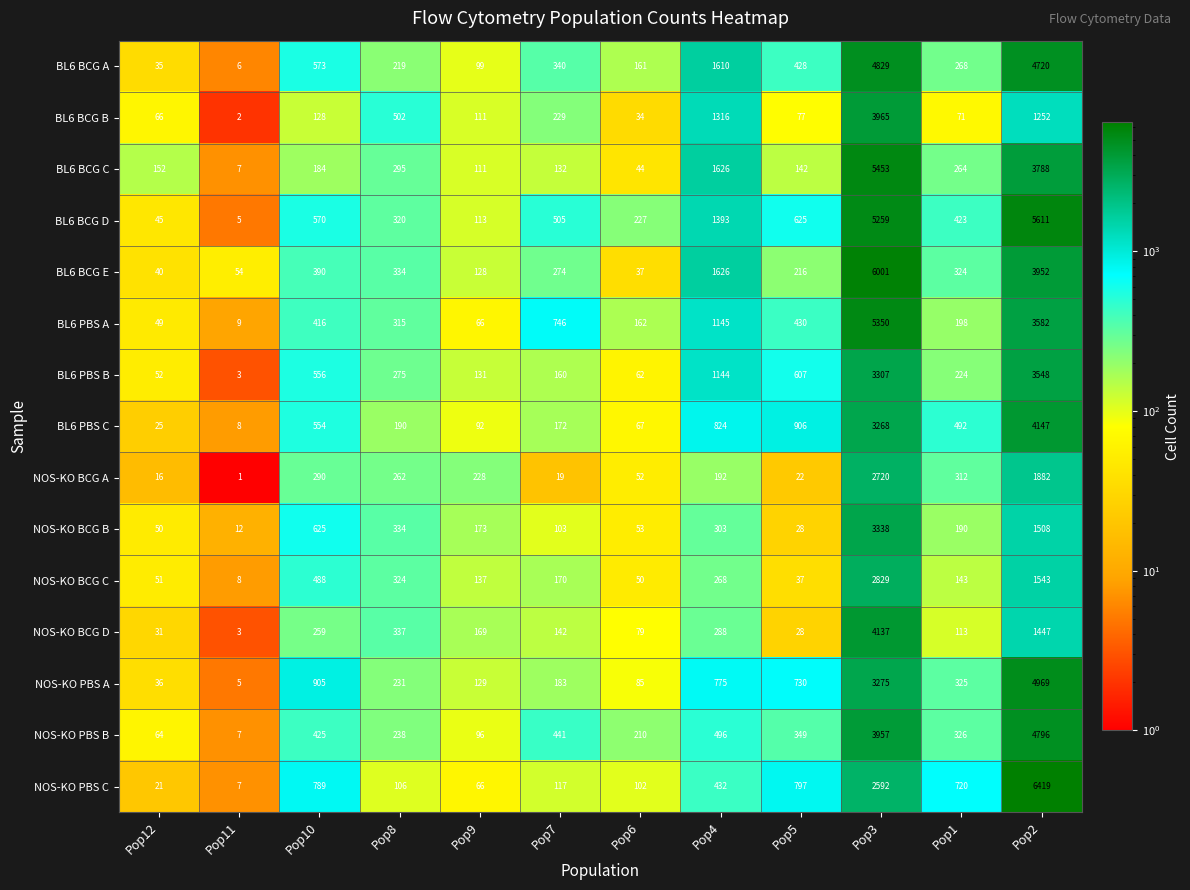

Rank the series at Pop3 from highest to lowest value.

BL6 BCG E, BL6 BCG C, BL6 PBS A, BL6 BCG D, BL6 BCG A, NOS-KO BCG D, BL6 BCG B, NOS-KO PBS B, NOS-KO BCG B, BL6 PBS B, NOS-KO PBS A, BL6 PBS C, NOS-KO BCG C, NOS-KO BCG A, NOS-KO PBS C